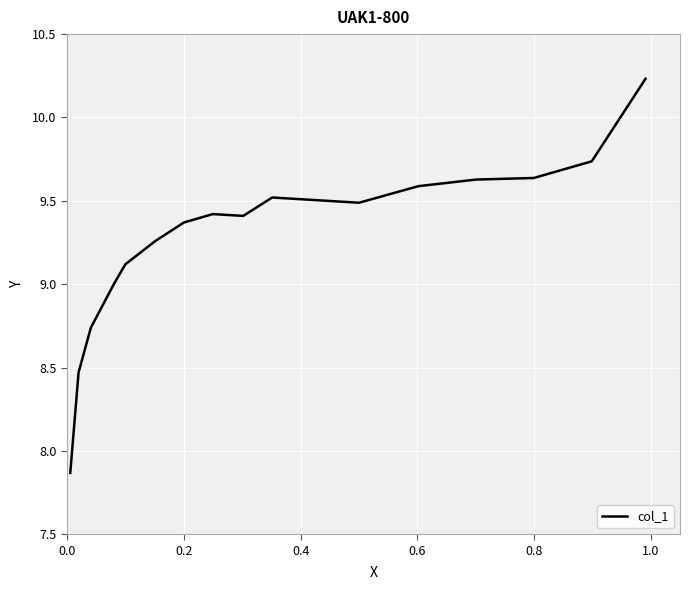

What is the sum of all values?

158.0